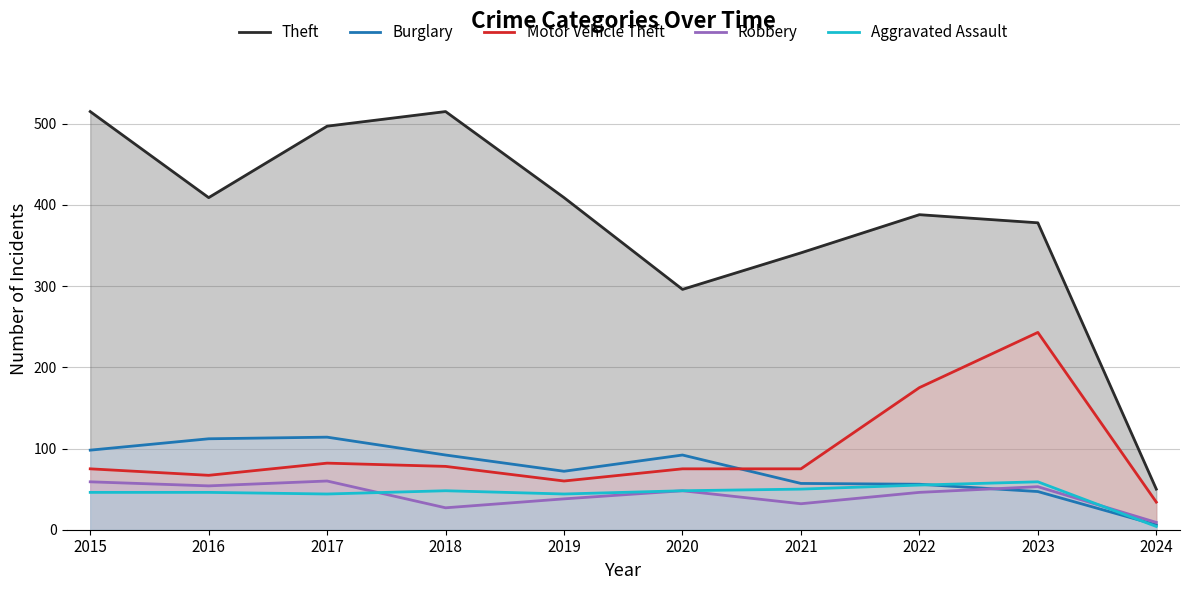

How many series are shown in this chart?

5